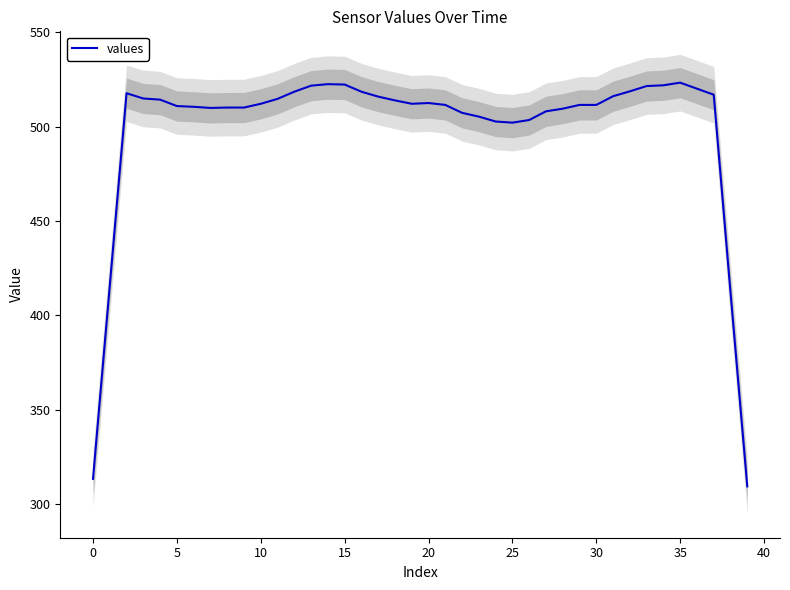

What is the maximum value for values?

523.4